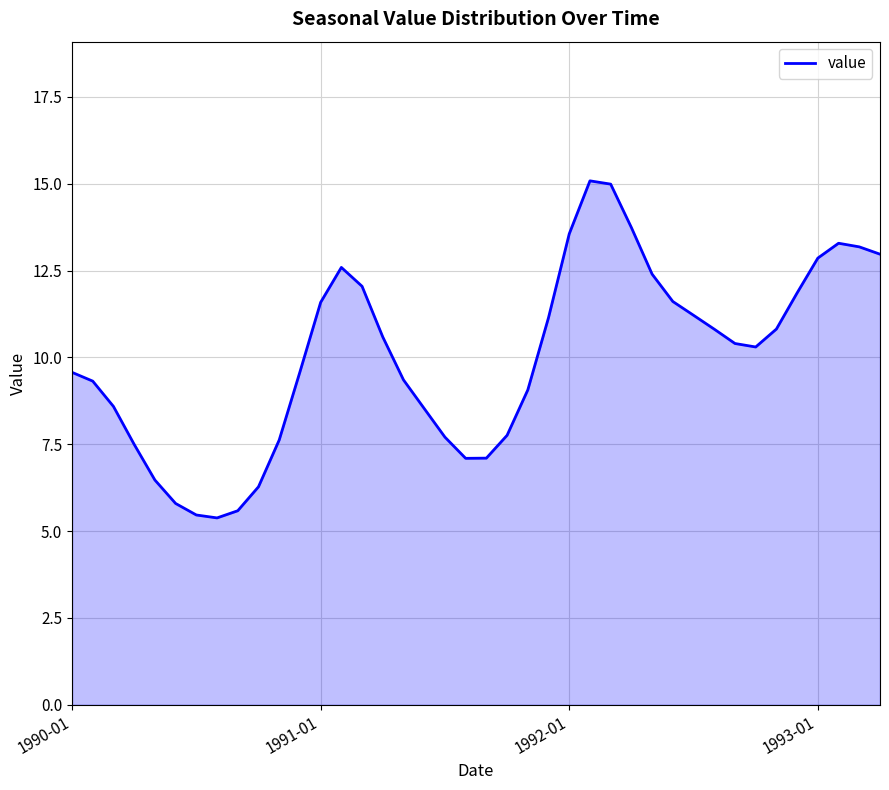

What is the minimum value shown in the chart?

5.4